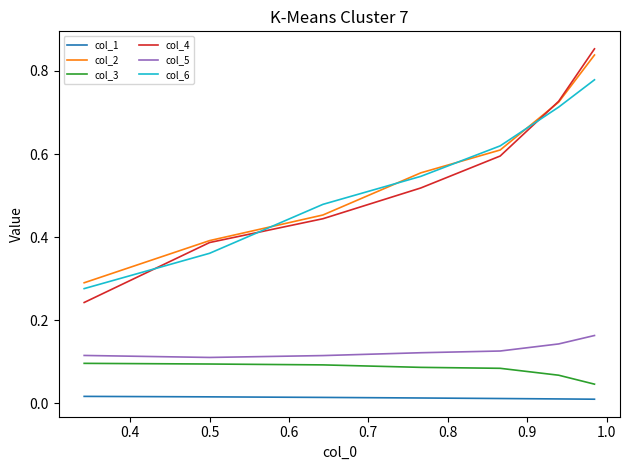

True or false: col_3 and col_5 intersect in this chart.

False